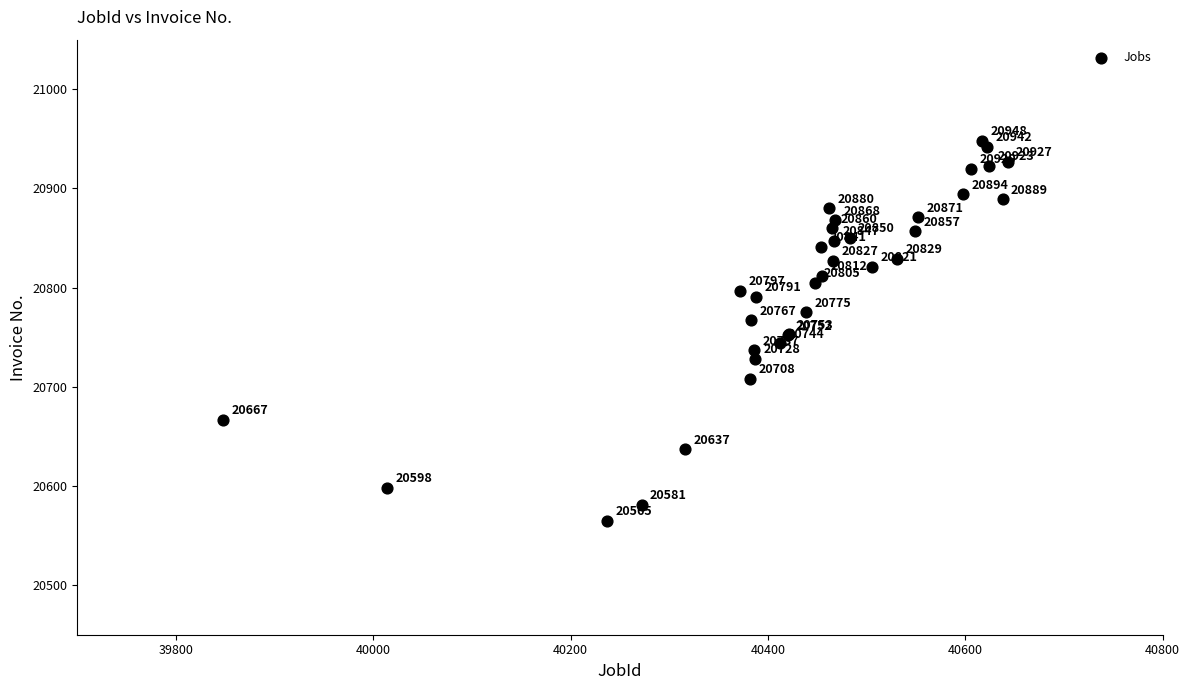

What Y value in the scatter plot is closest to 20756?

20753